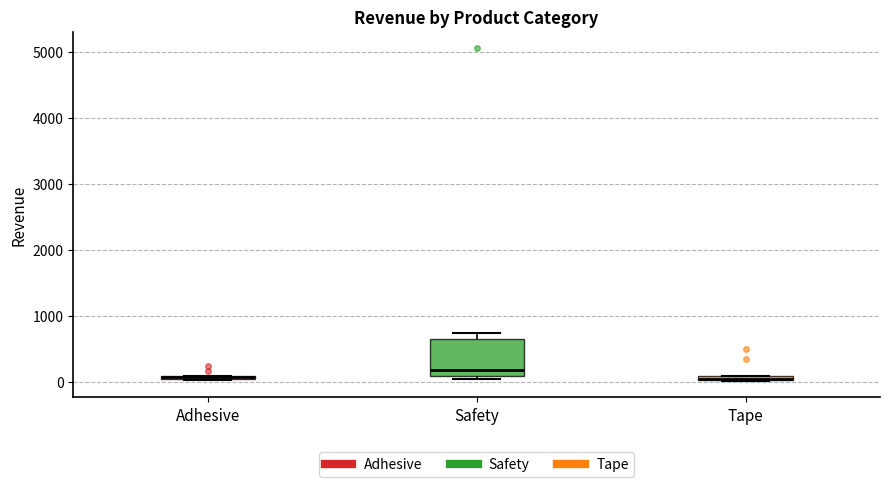

Where is the lower edge of the box for Safety on the y-axis? The values are not printed on the chart, so give them approximately, as read against the axis.

100